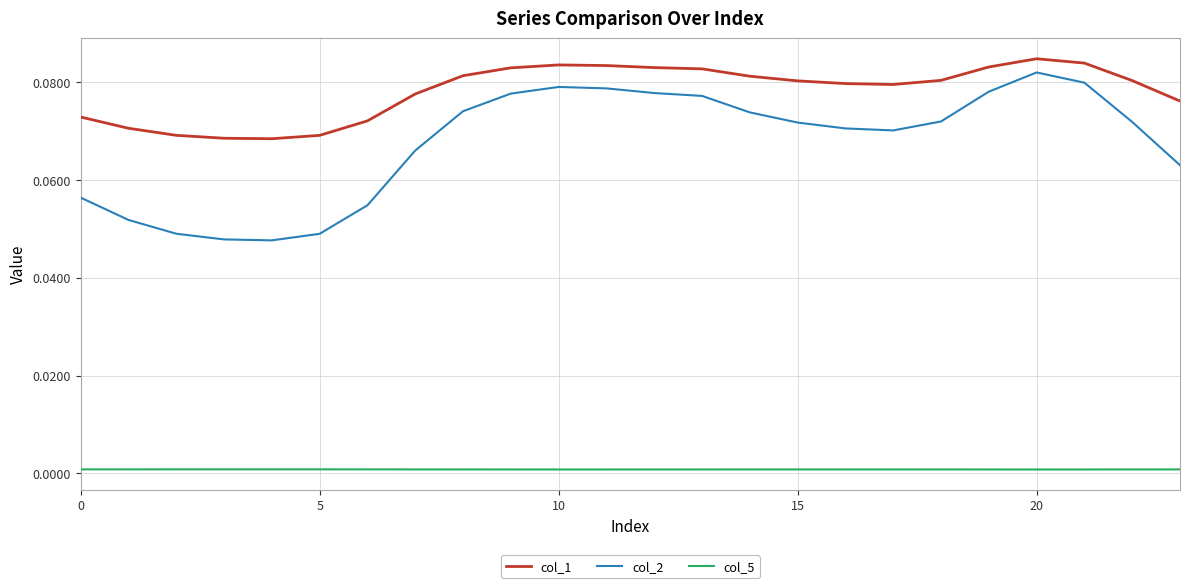

True or false: col_1 and col_5 intersect in this chart.

False